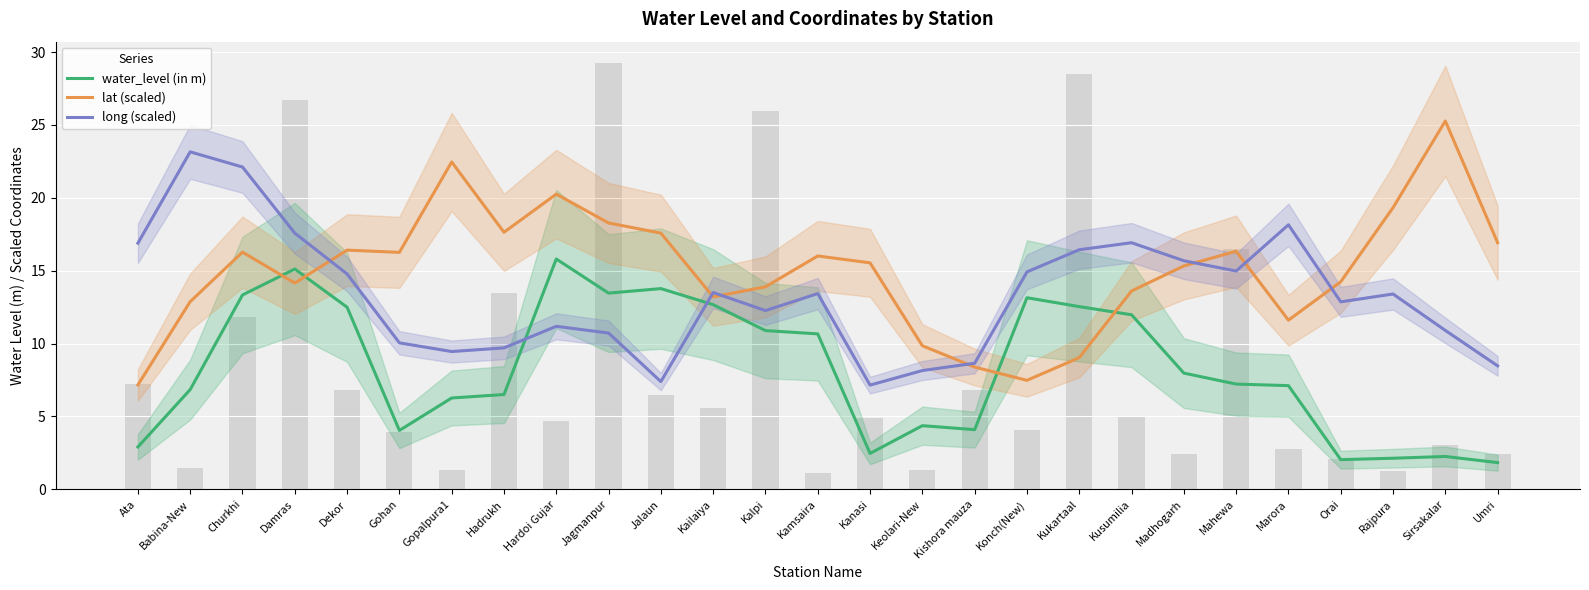

At which category is the sum across all series the highest?

Churkhi